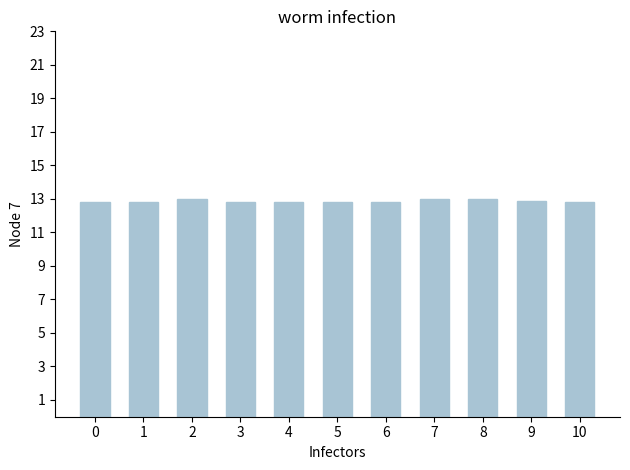

What is the sum of all values?

141.6